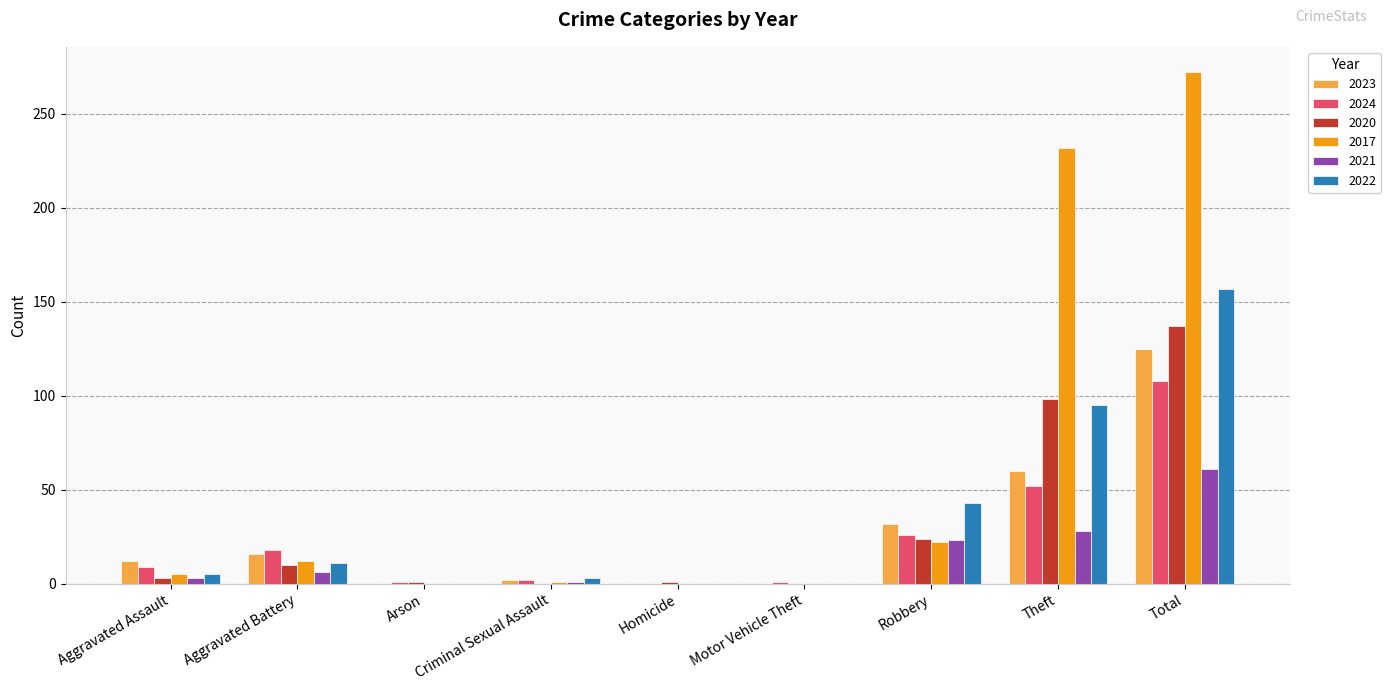

How many groups of bars are there?

9